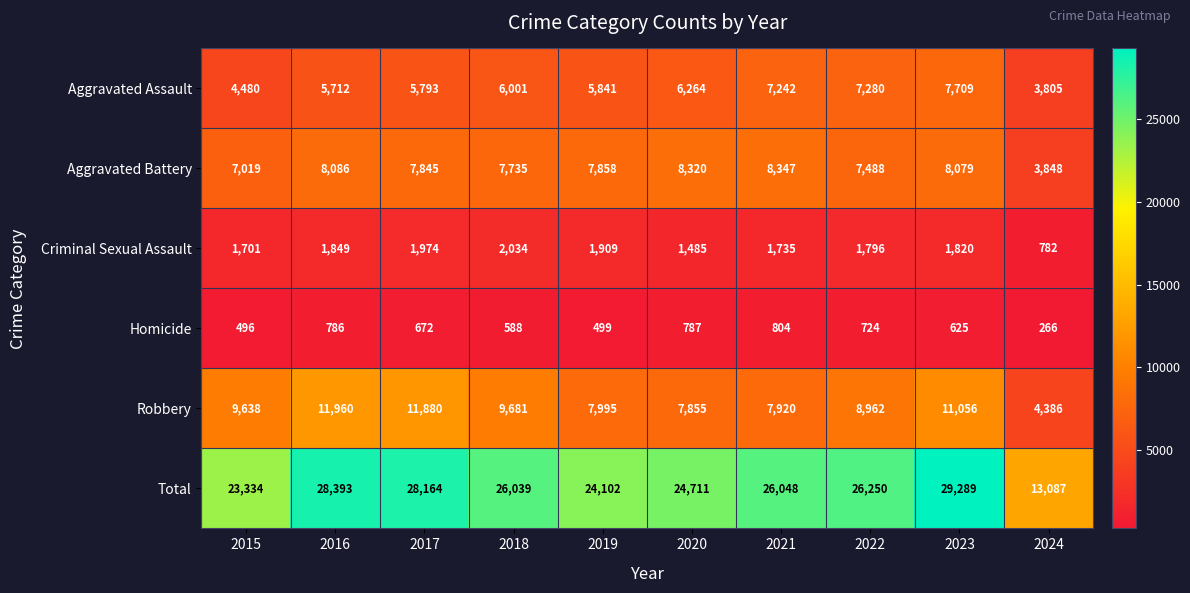

What is the sum of the Homicide values at 2016 and 2021?

1590